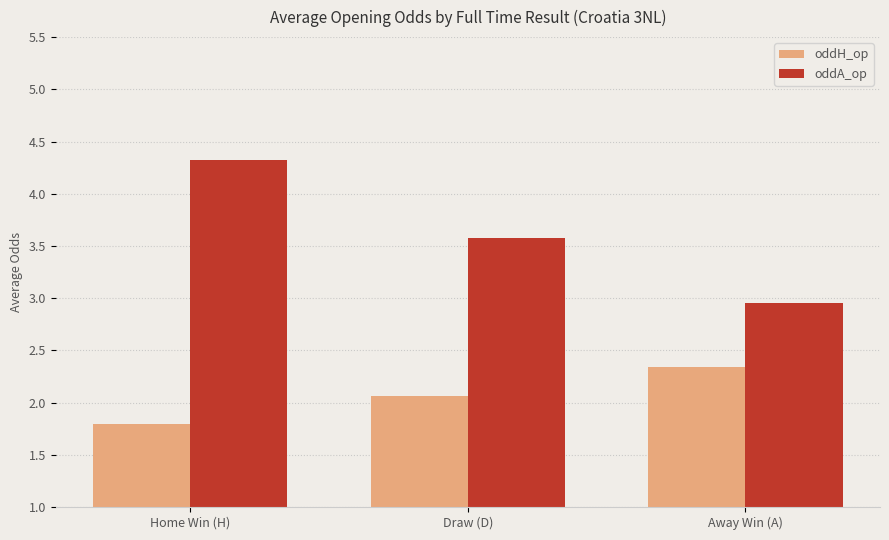

What is the maximum value for oddH_op?

2.3